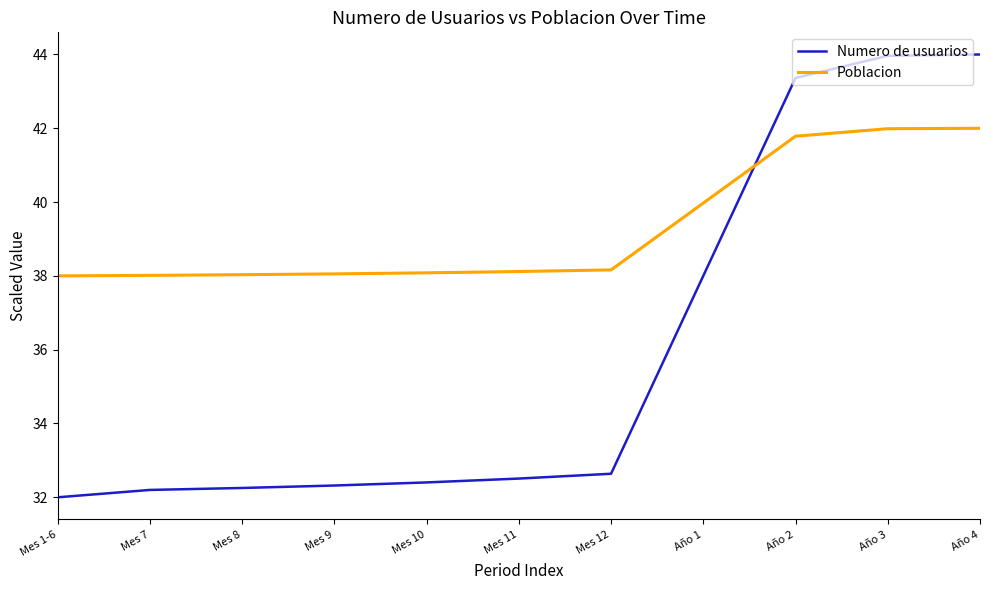

What position from the left is Año 3?

10